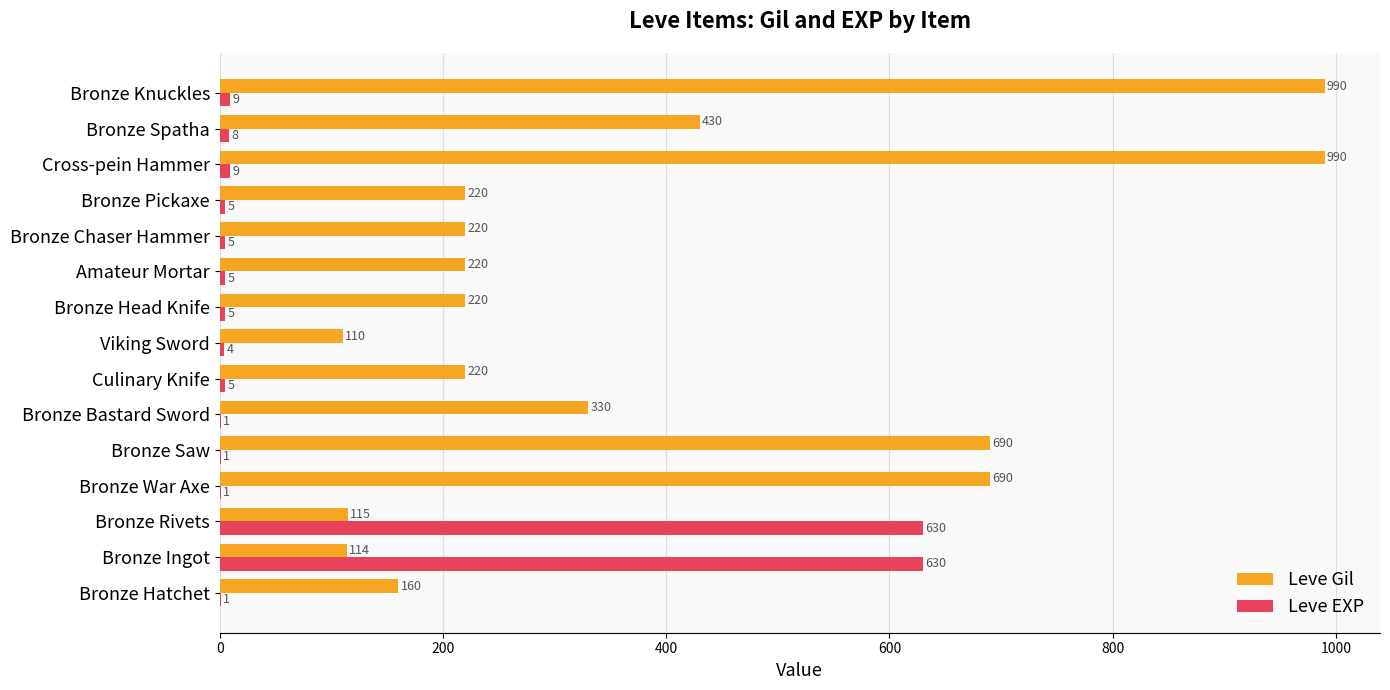

What is the maximum value shown in the chart?

990